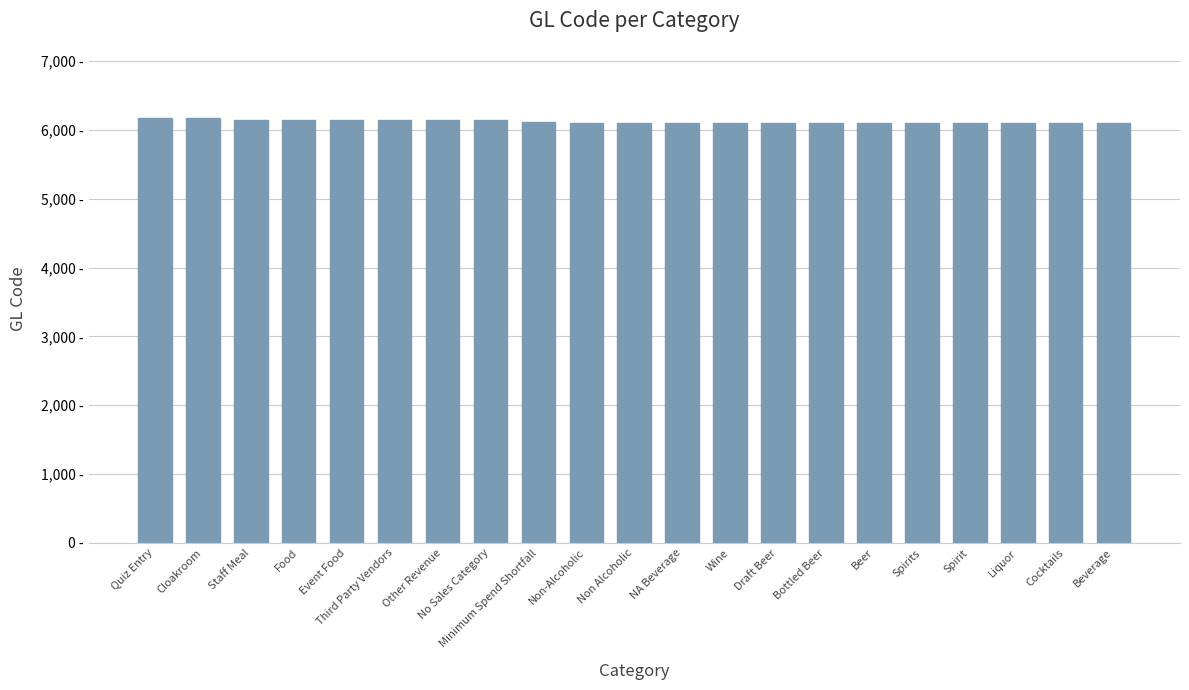

Reading left to right, list all the values displayed in this chart.

Quiz Entry=6165	Cloakroom=6165	Staff Meal=6145	Food=6145	Event Food=6145	Third Party Vendors=6140	Other Revenue=6140	No Sales Category=6140	Minimum Spend Shortfall=6112	Non-Alcoholic=6104	Non Alcoholic=6104	NA Beverage=6104	Wine=6103	Draft Beer=6102	Bottled Beer=6102	Beer=6102	Spirits=6101	Spirit=6101	Liquor=6101	Cocktails=6101	Beverage=6101